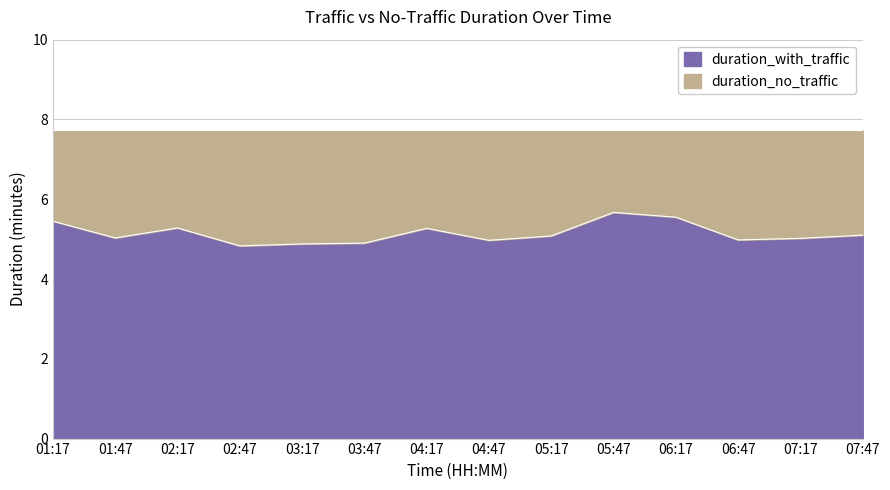

At which label is the value closest to 5?

06:47